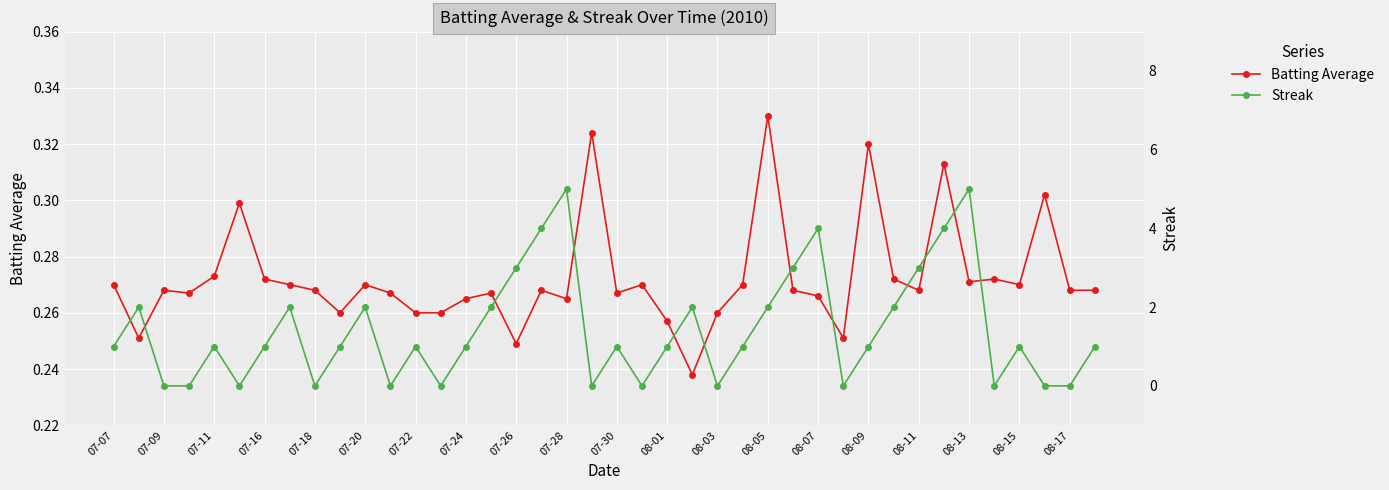

True or false: Batting Average and Streak intersect in this chart.

True